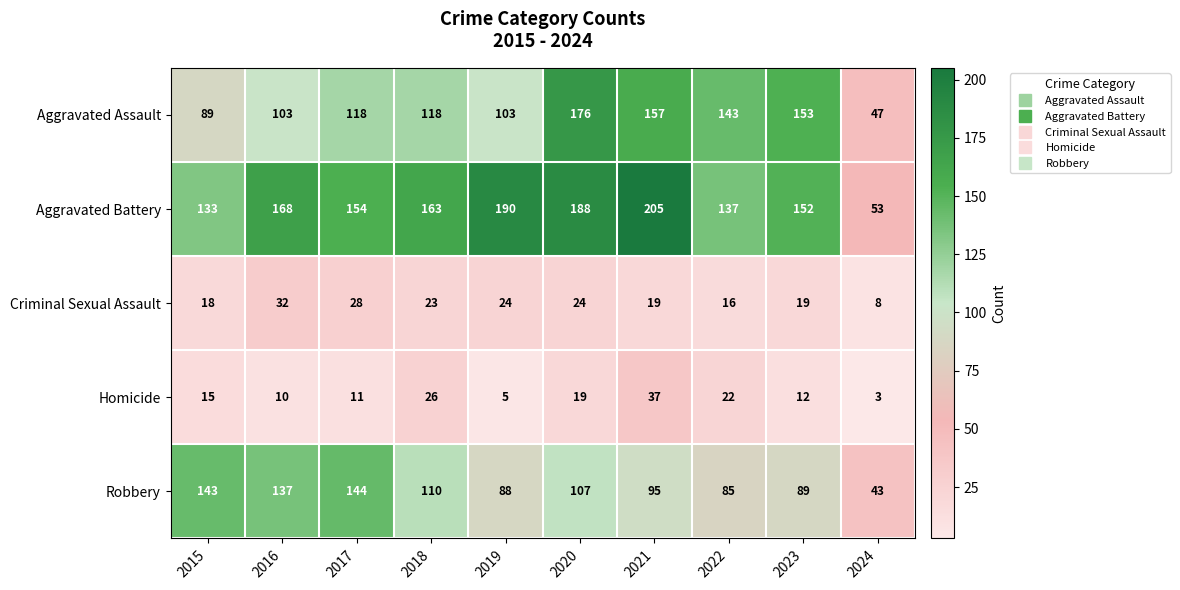

Which series changed the most between 2021 and 2022?

Aggravated Battery